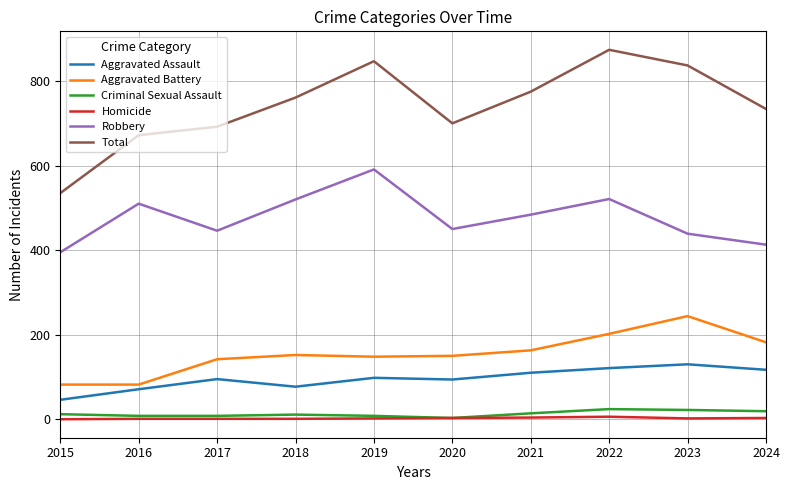

The Aggravated Battery series shows 90 at 2019. True or false?

False